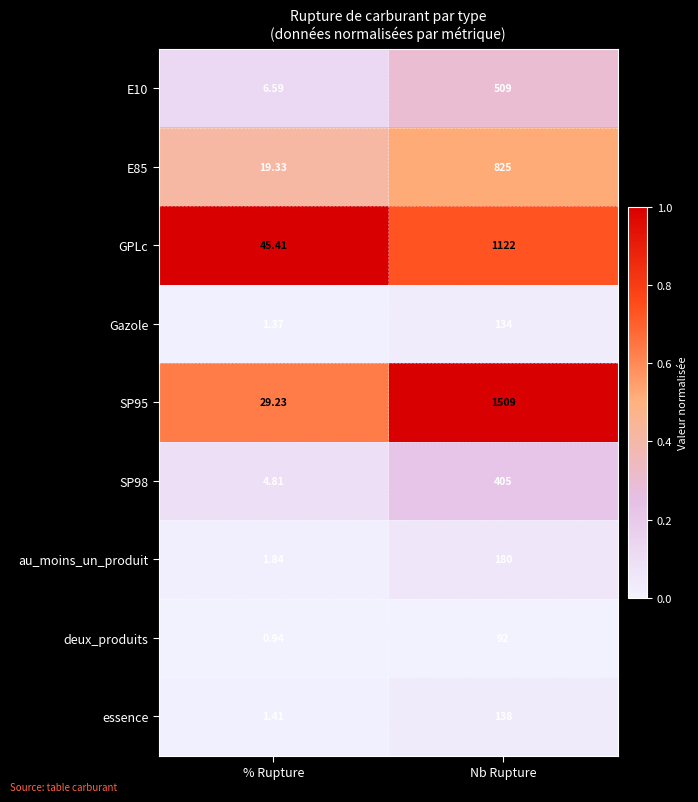

How many distinct data groups are displayed?

9